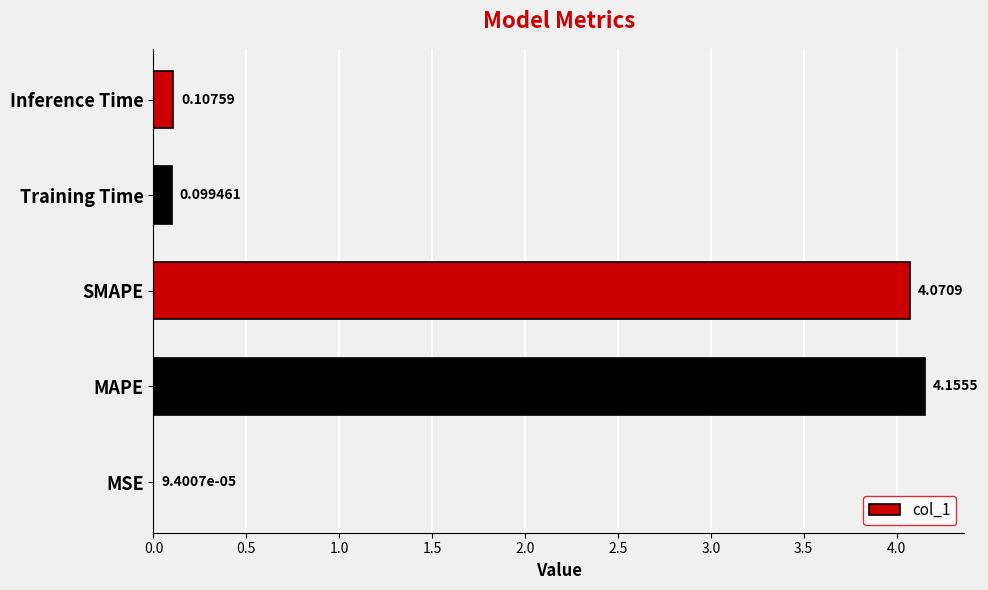

What is the sum of all values?

8.4